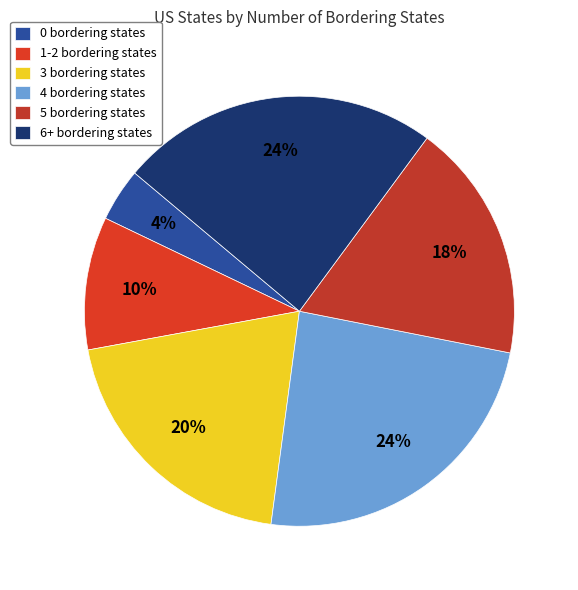

Does 1-2 bordering states account for over 50% of the chart?

No